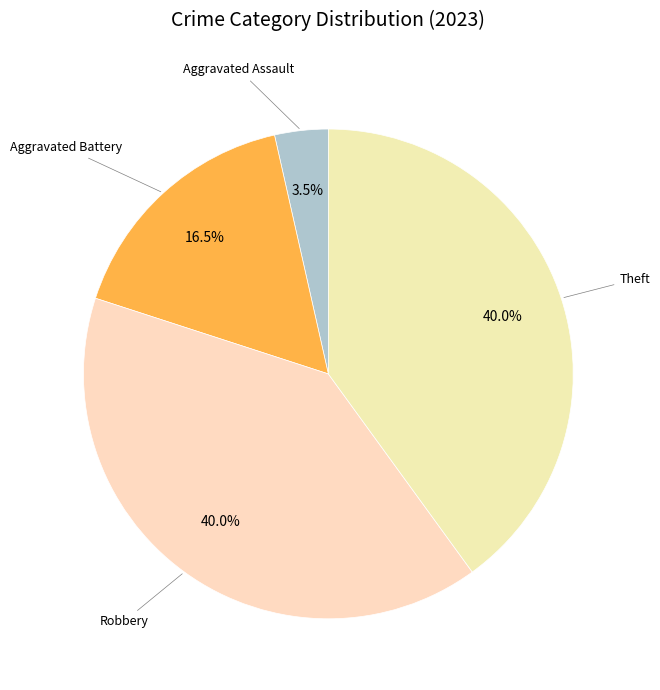

Does any single category account for the majority?

No